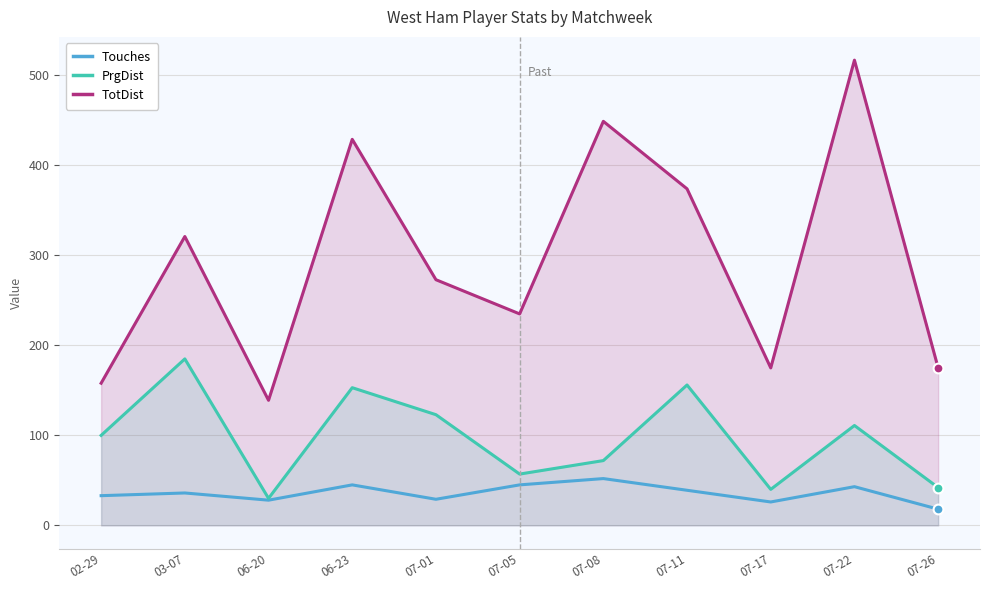

Which series contains the lowest Y value?

Touches